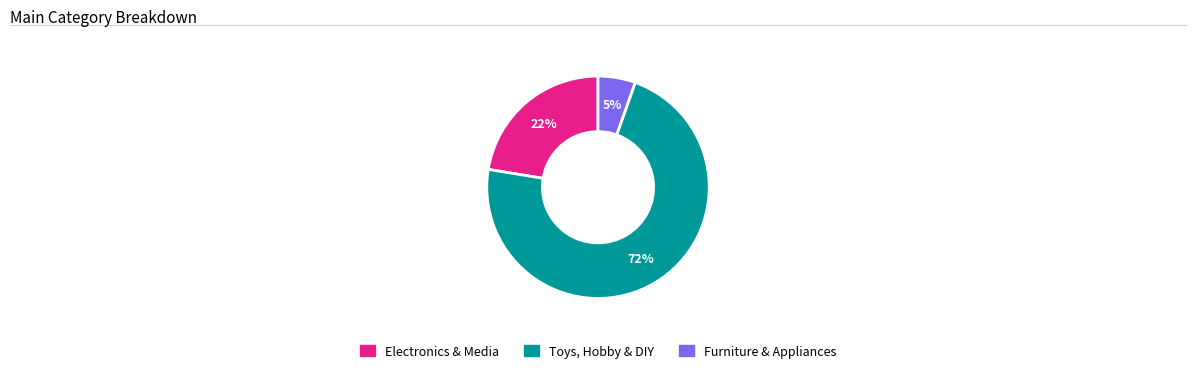

To the nearest percent, what is the average slice percentage?

33%